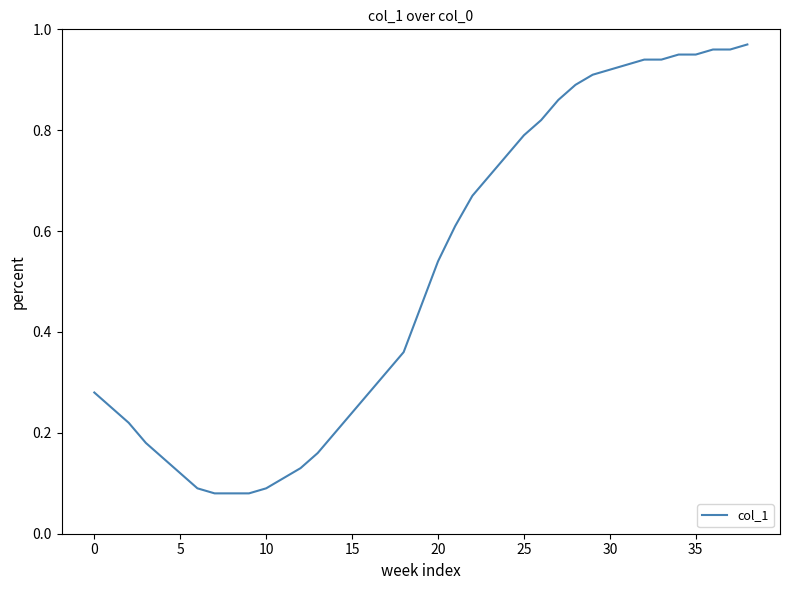

How many lines are shown in the chart?

1